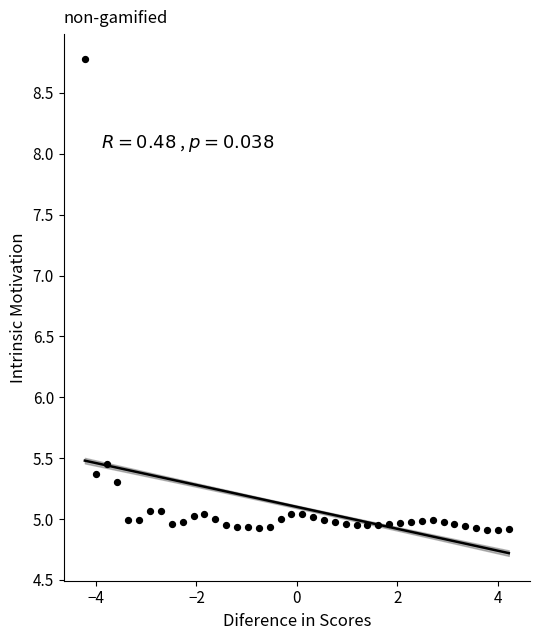

What is the range of Y values (max minus min)?

3.9